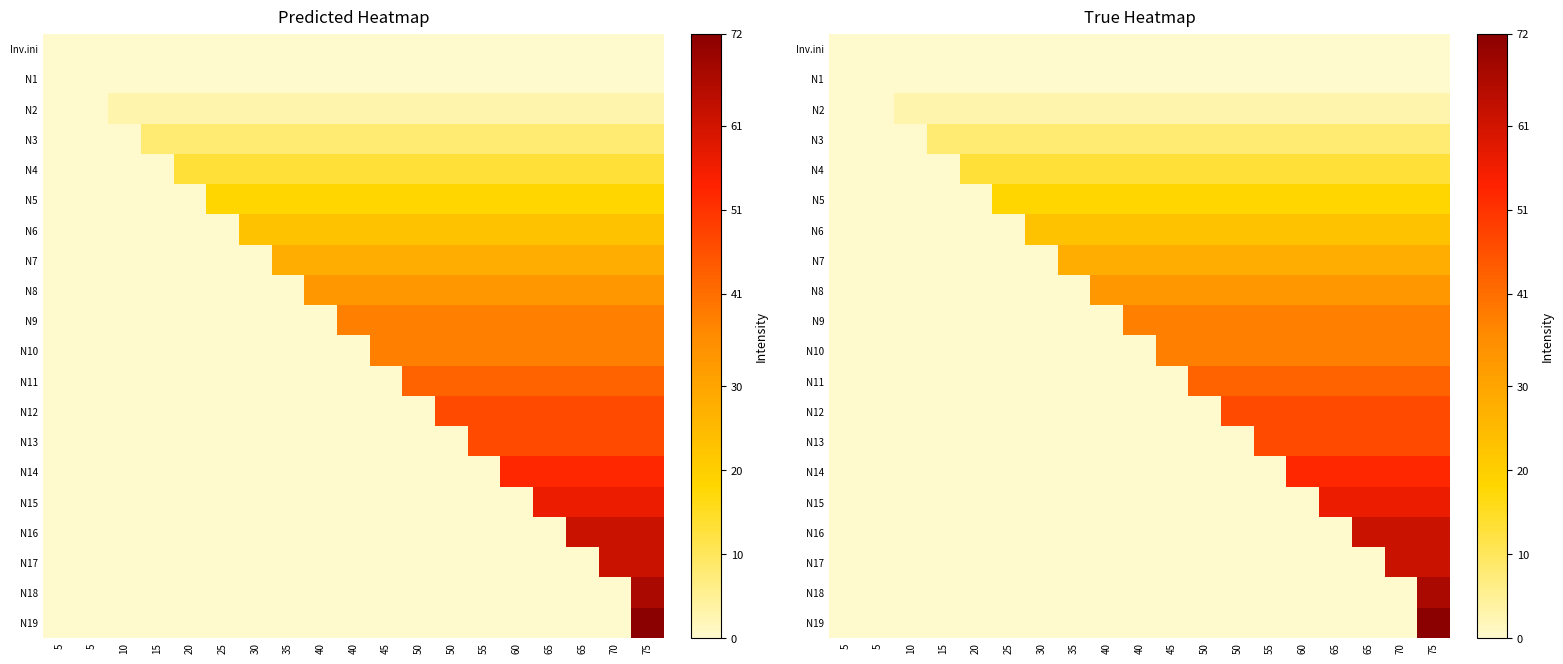

Rank the series by their maximum value, from lowest to highest.

Inv.ini, N1, N2, N3, N4, N5, N6, N7, N8, N9, N10, N11, N12, N13, N14, N15, N16, N17, N18, N19